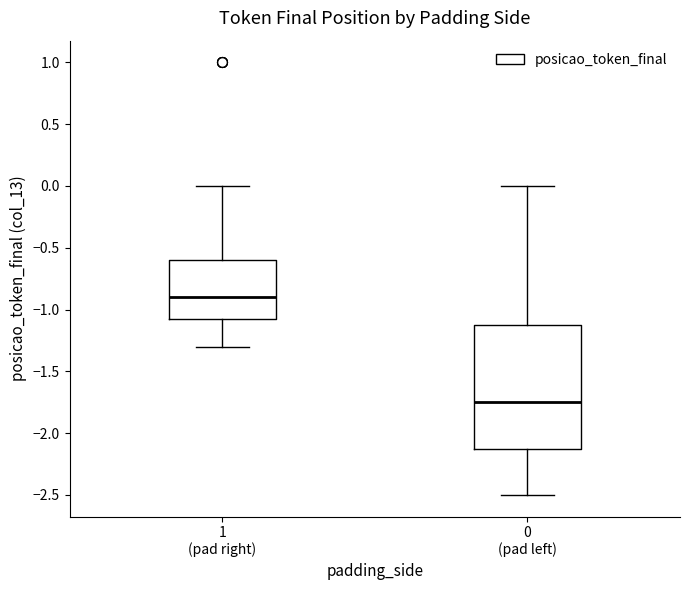

Which box is the tallest, from its lower edge to its upper edge?

0 (pad left)